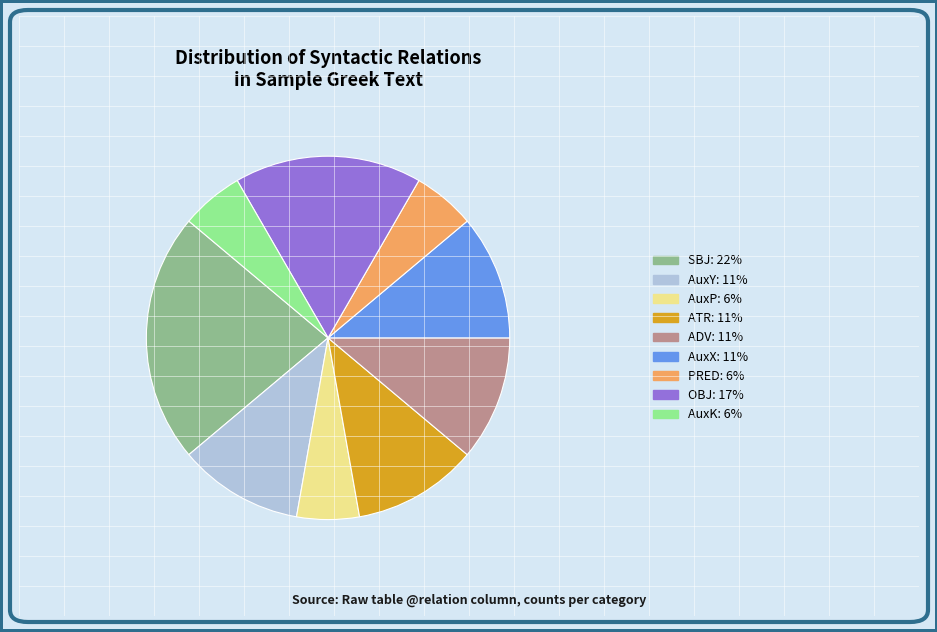

Which slice is the largest?

SBJ